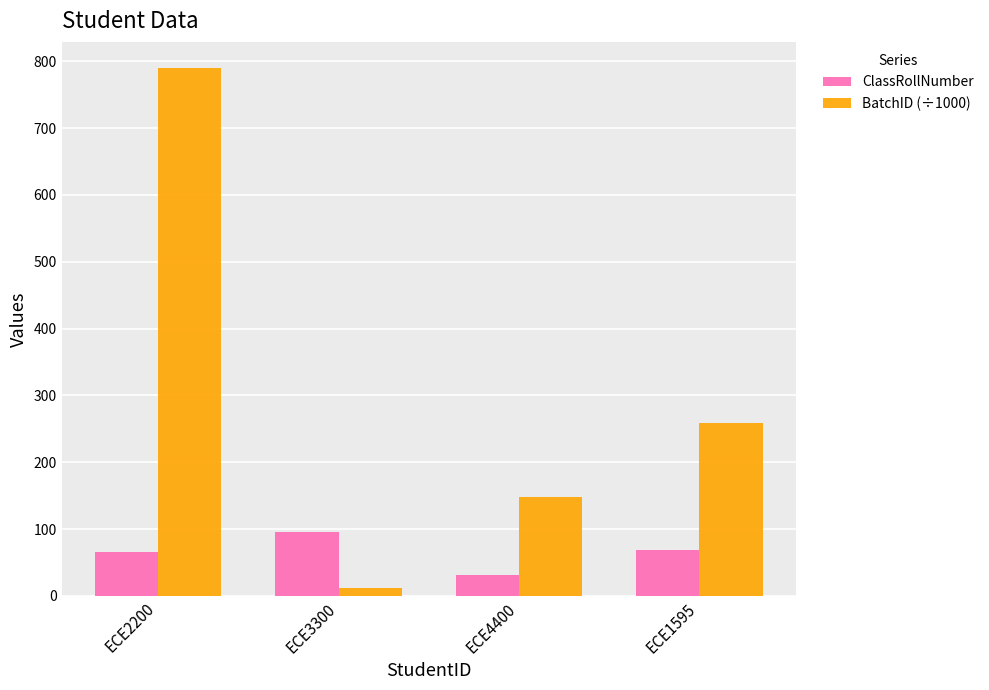

Which category has the lowest value in the BatchID (÷1000) series?

ECE3300